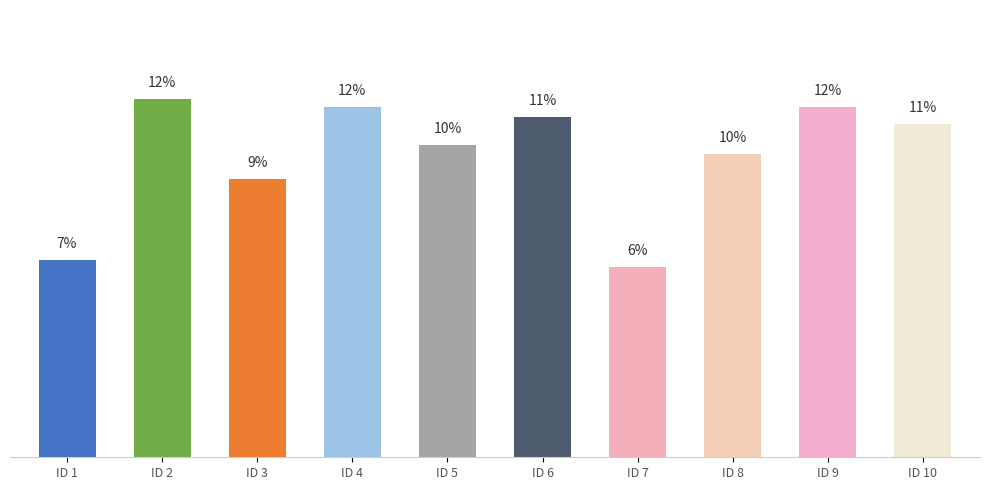

Is it true that the value at ID 10 is 3.1?

False